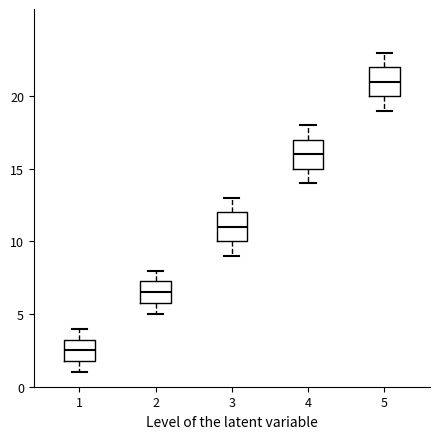

Reading left to right, read every box against the y-axis: the position of its median line, the range the box covers, and the ends of its whiskers. The values are not printed on the chart, so give them approximately, as read against the axis.

1: median 2.5, box 2.0 to 3.5, whiskers 1.0 to 4.0
2: median 6.5, box 6.0 to 7.5, whiskers 5.0 to 8.0
3: median 11.0, box 10.0 to 12.0, whiskers 9.0 to 13.0
4: median 16.0, box 15.0 to 17.0, whiskers 14.0 to 18.0
5: median 21.0, box 20.0 to 22.0, whiskers 19.0 to 23.0